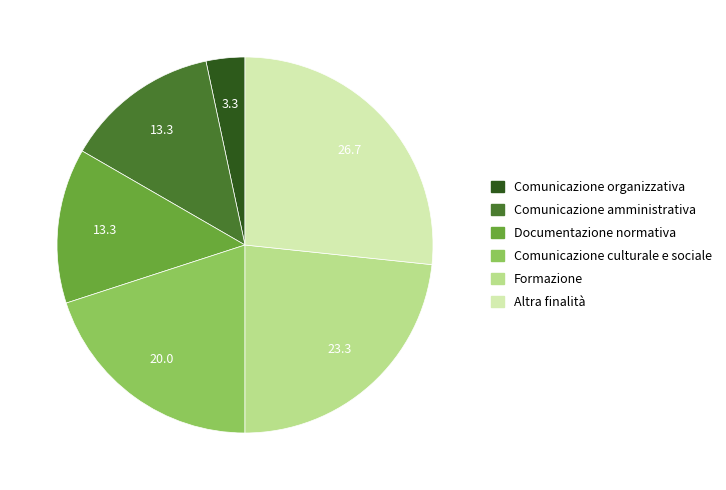

Does Comunicazione culturale e sociale account for over 50% of the chart?

No